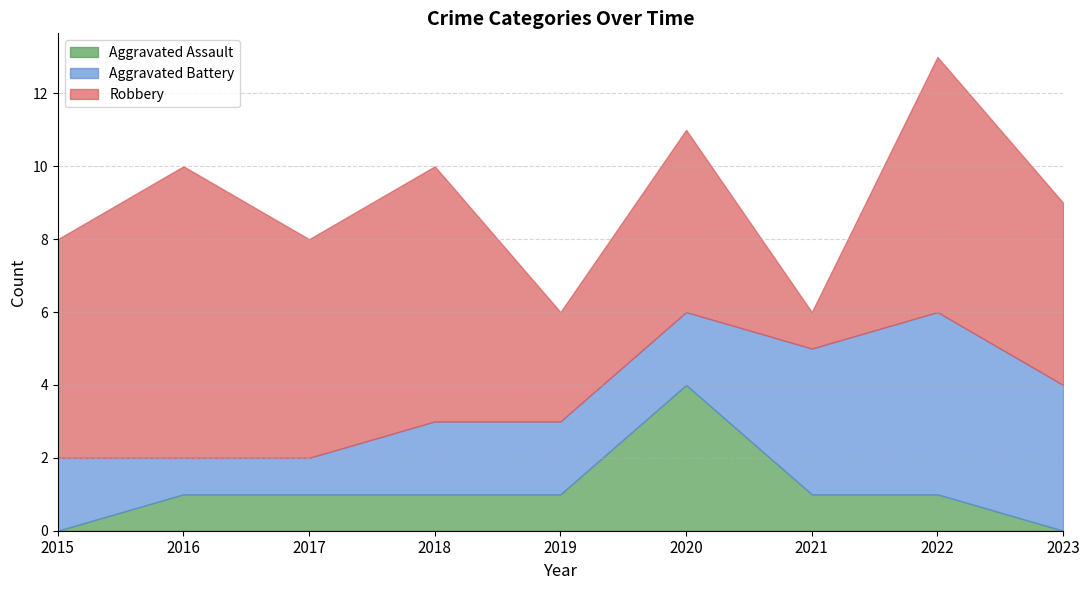

What is the maximum value for Aggravated Battery?

5